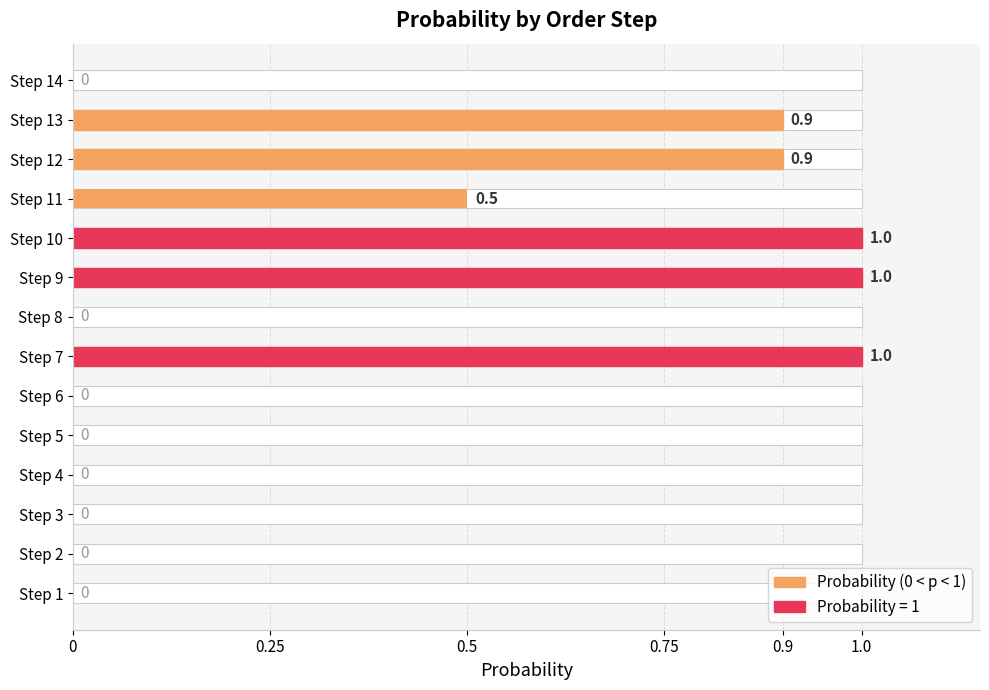

How many data points does each series have?

14